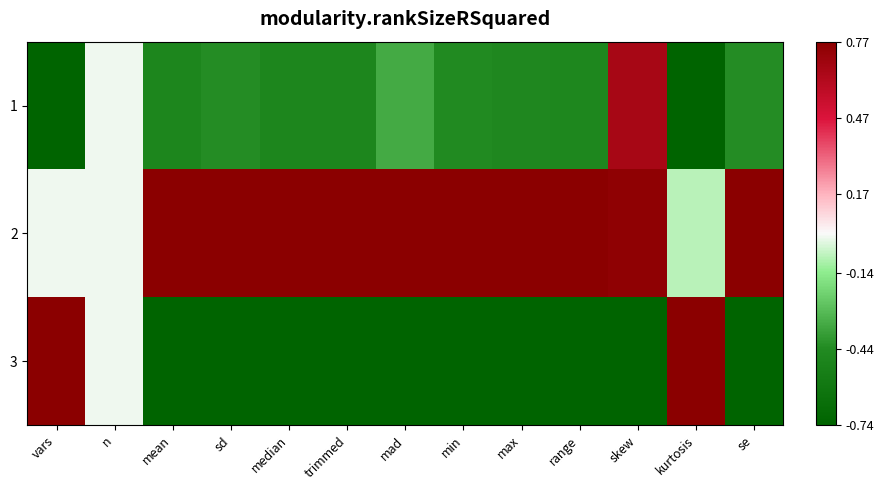

Reading left to right, list all the values displayed in this chart.

1: vars=-1.2	n=0.0	mean=-0.5	sd=-0.4	median=-0.5	trimmed=-0.5	mad=-0.3	min=-0.4	max=-0.5	range=-0.5	skew=0.7	kurtosis=-1.2	se=-0.4
2: vars=0.0	n=0.0	mean=1.4	sd=1.4	median=1.4	trimmed=1.4	mad=1.4	min=1.4	max=1.4	range=1.4	skew=0.8	kurtosis=-0.1	se=1.4
3: vars=1.2	n=0.0	mean=-0.9	sd=-1.0	median=-0.9	trimmed=-0.9	mad=-1.0	min=-0.9	max=-0.9	range=-0.9	skew=-1.4	kurtosis=1.3	se=-1.0